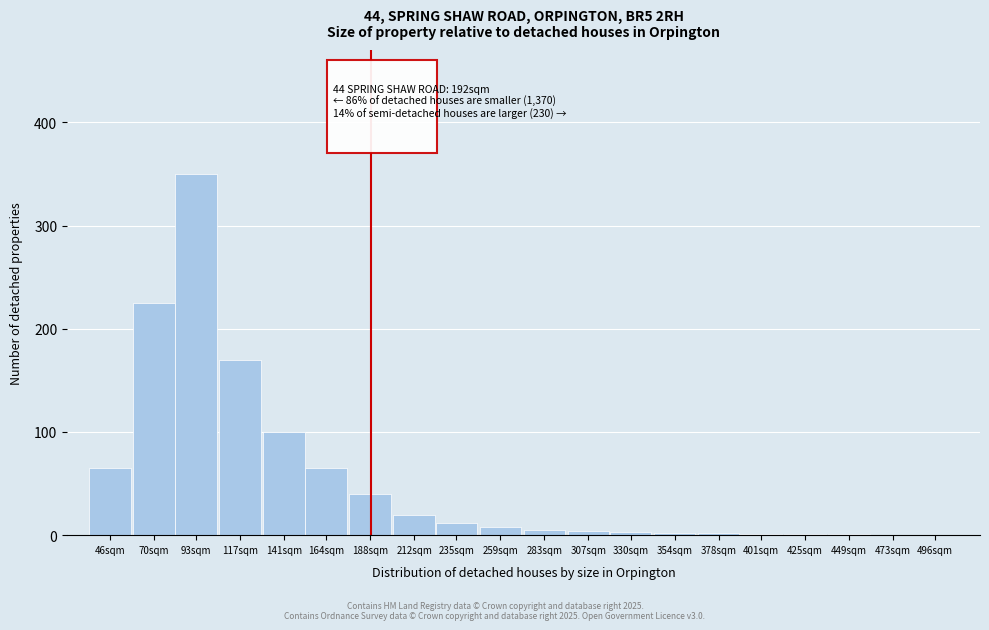

The chart shows a value of 57 at 141sqm. True or false?

False